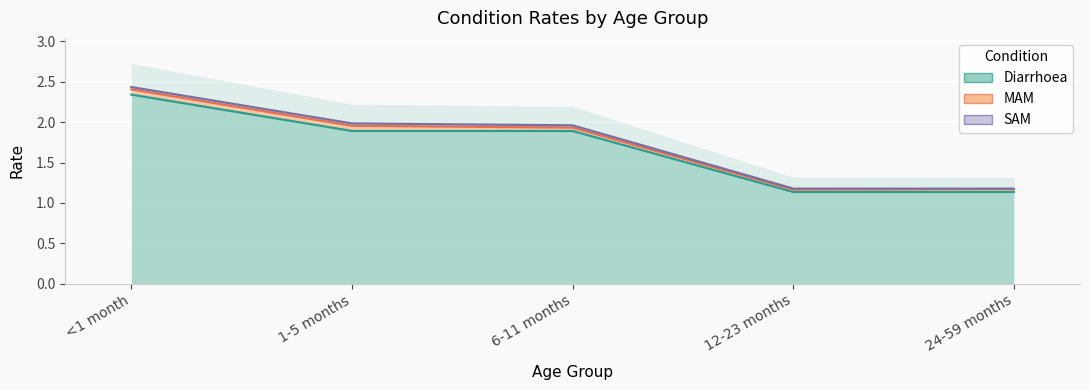

Is the value of Diarrhoea at 12-23 months greater than the value of SAM at 24-59 months?

Yes